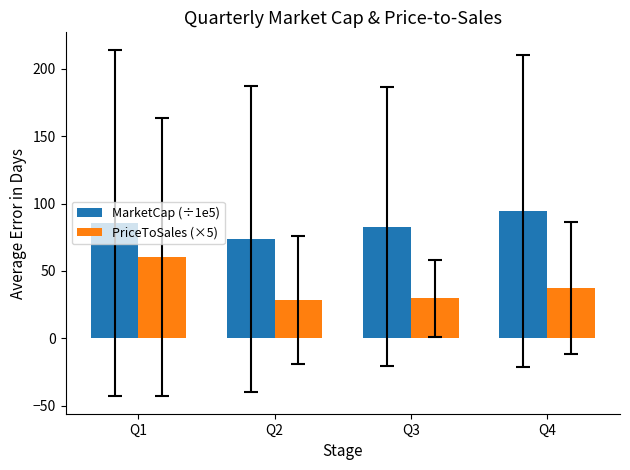

Are the bars grouped side by side (vs. stacked)?

Yes